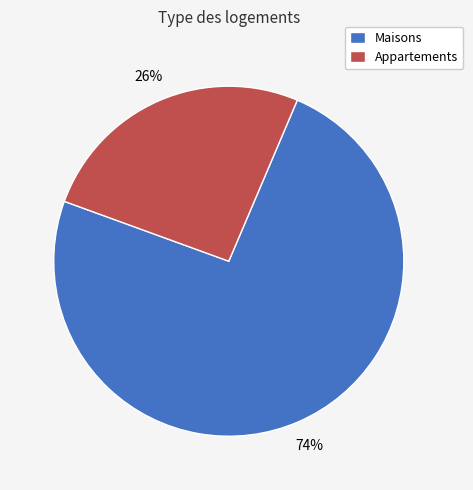

Which category has the biggest portion of the pie?

Maisons